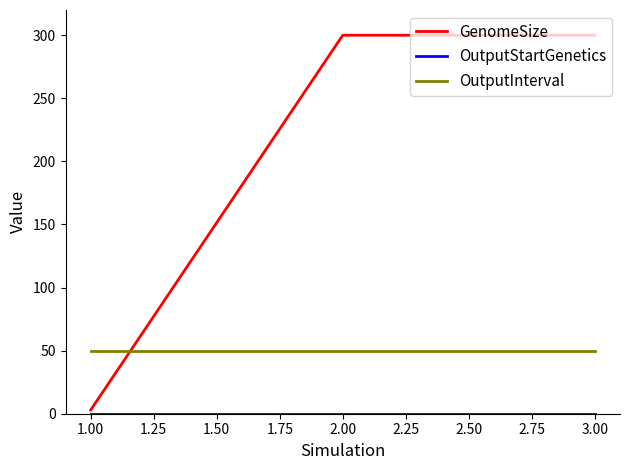

Which series has the largest range (max minus min)?

GenomeSize